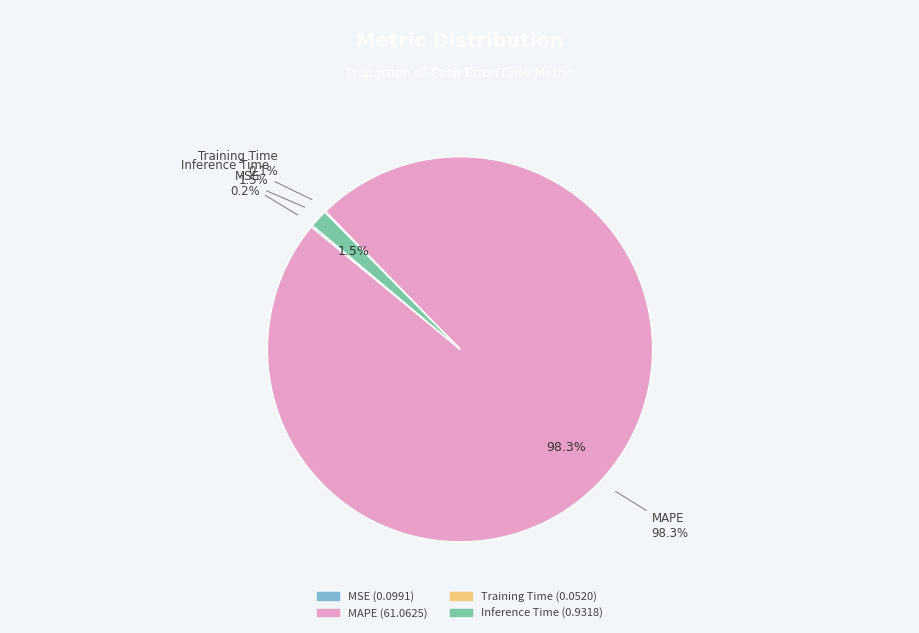

Which slice represents more than half of the pie?

MAPE